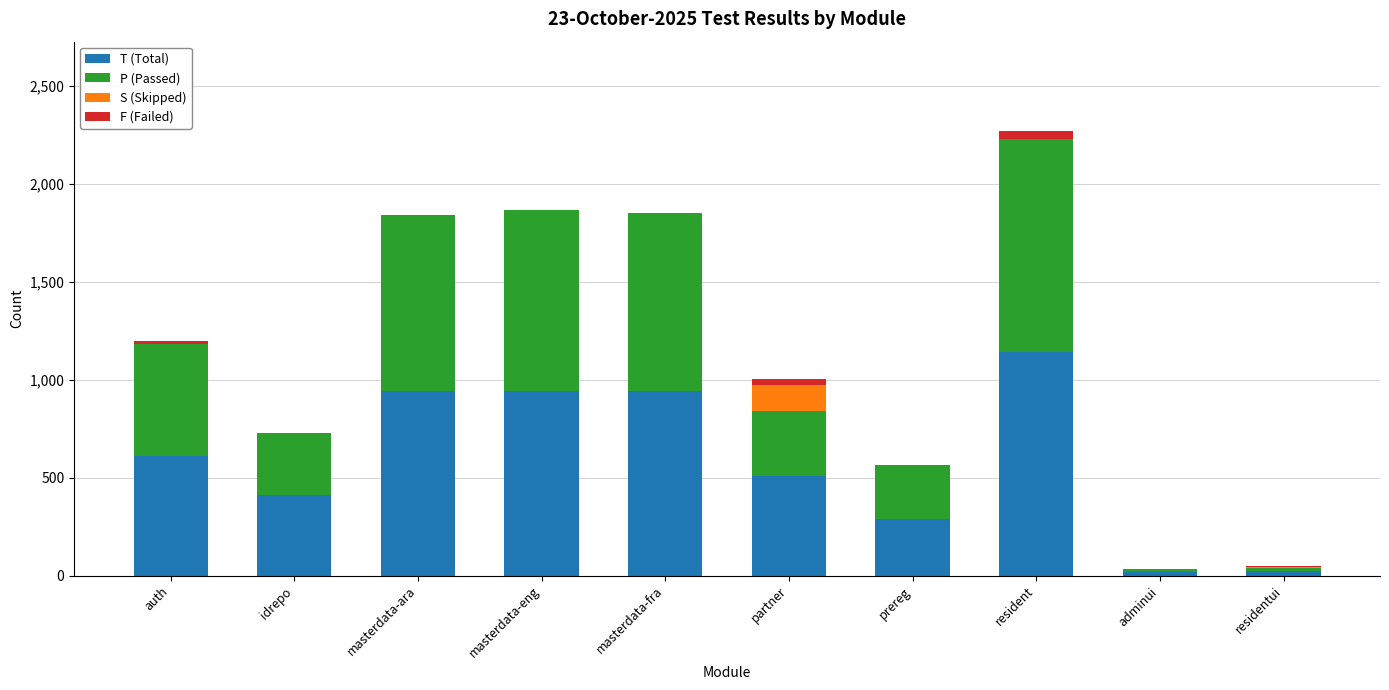

At which category is the sum across all series the highest?

resident